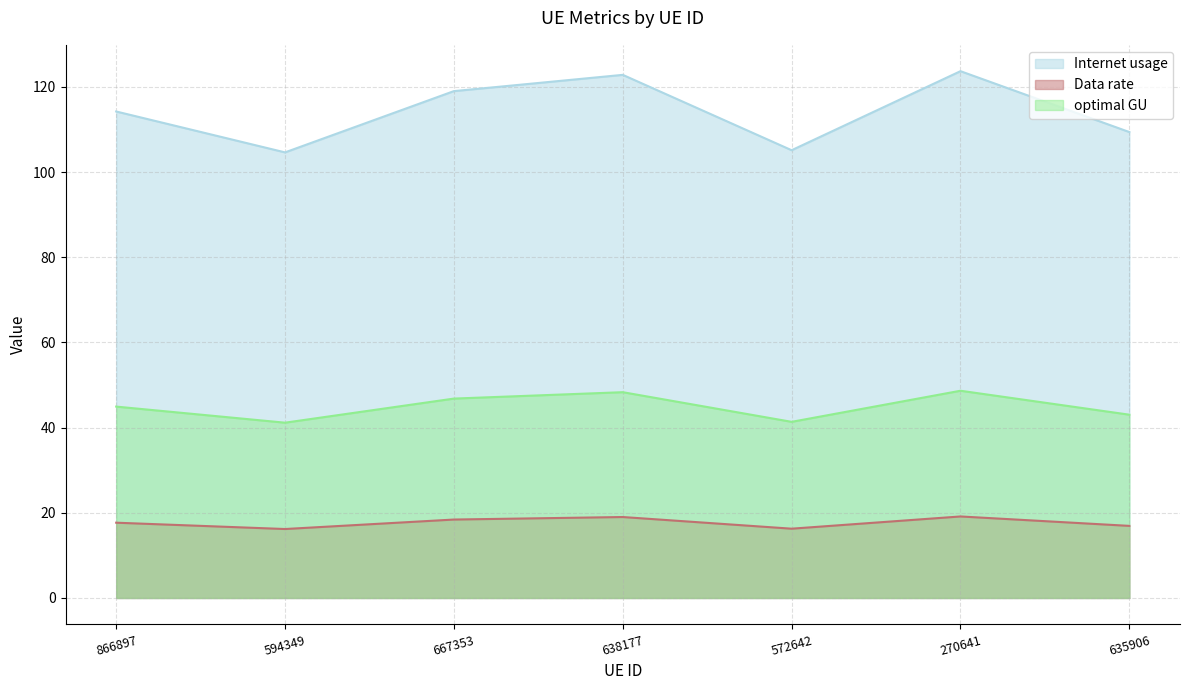

At which label does Data rate first exceed 114?

866897